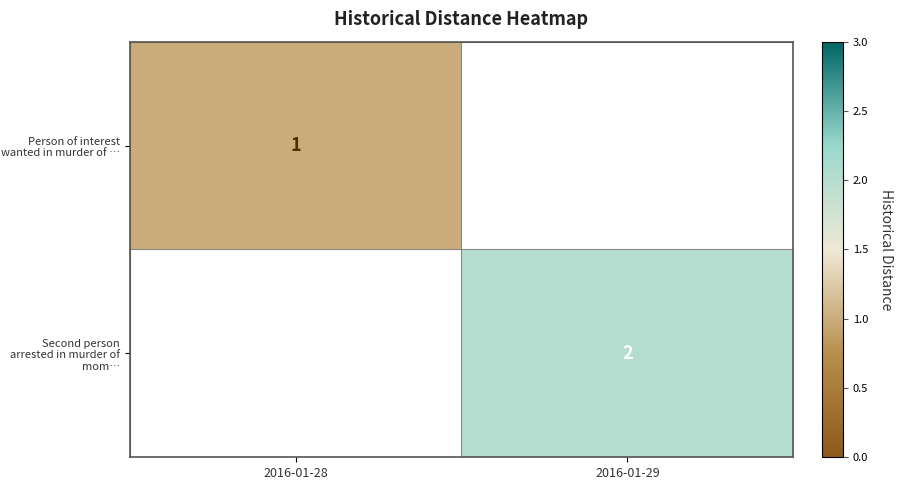

Is it true that Second person arrested in murder of mom… equals 1 at 2016-01-29?

False